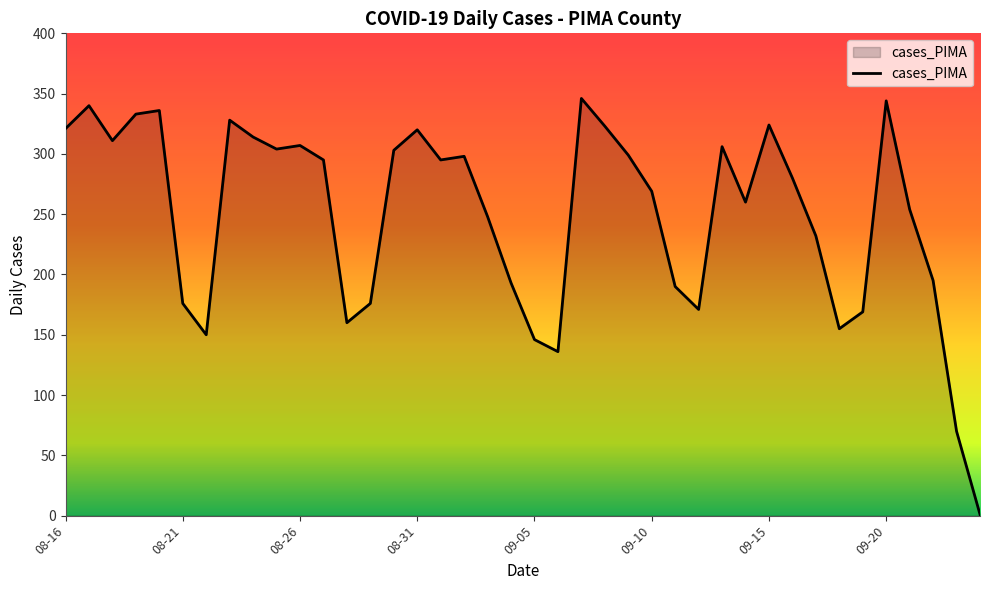

What is the difference between the maximum and minimum values?

345